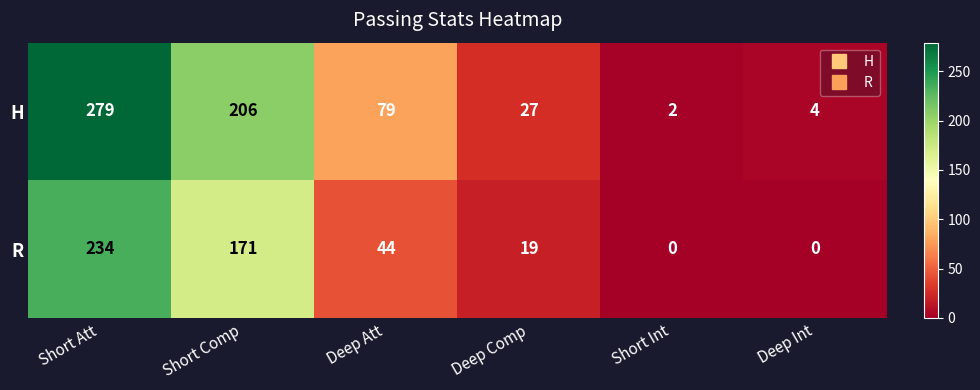

Rank the series at Deep Att from highest to lowest value.

H, R